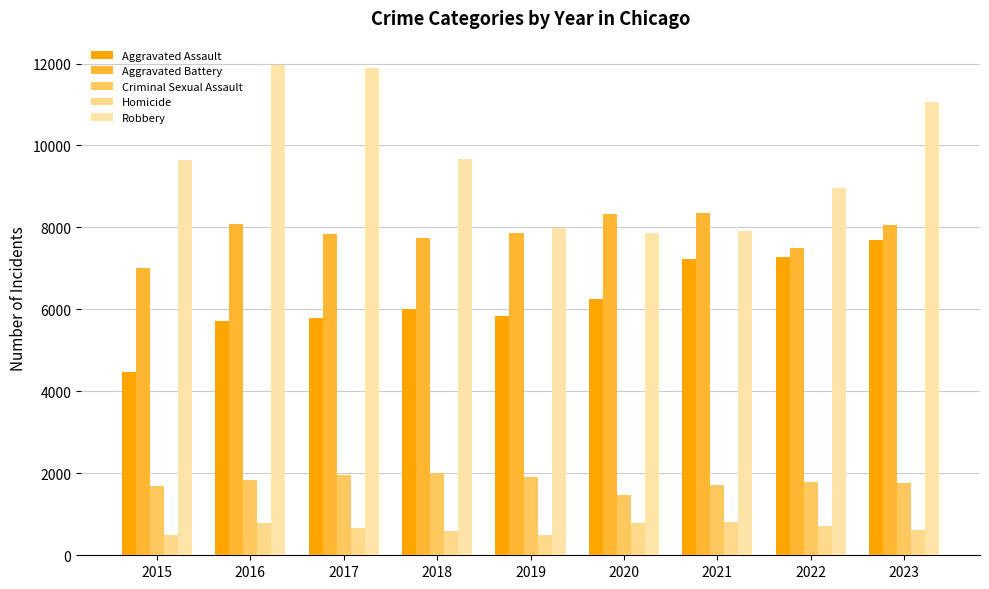

How many series are shown in this chart?

5